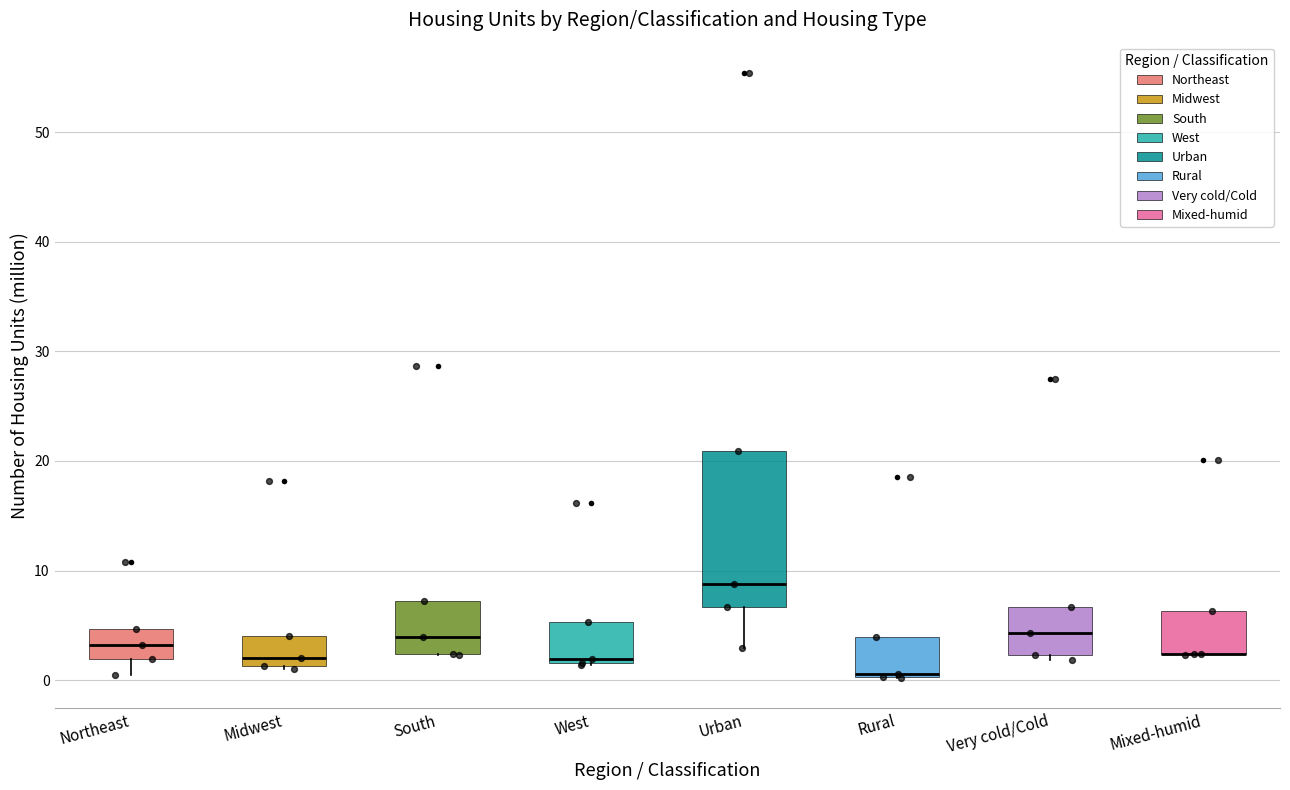

Where does the median line of the box for Urban sit on the y-axis? The values are not printed on the chart, so give them approximately, as read against the axis.

9